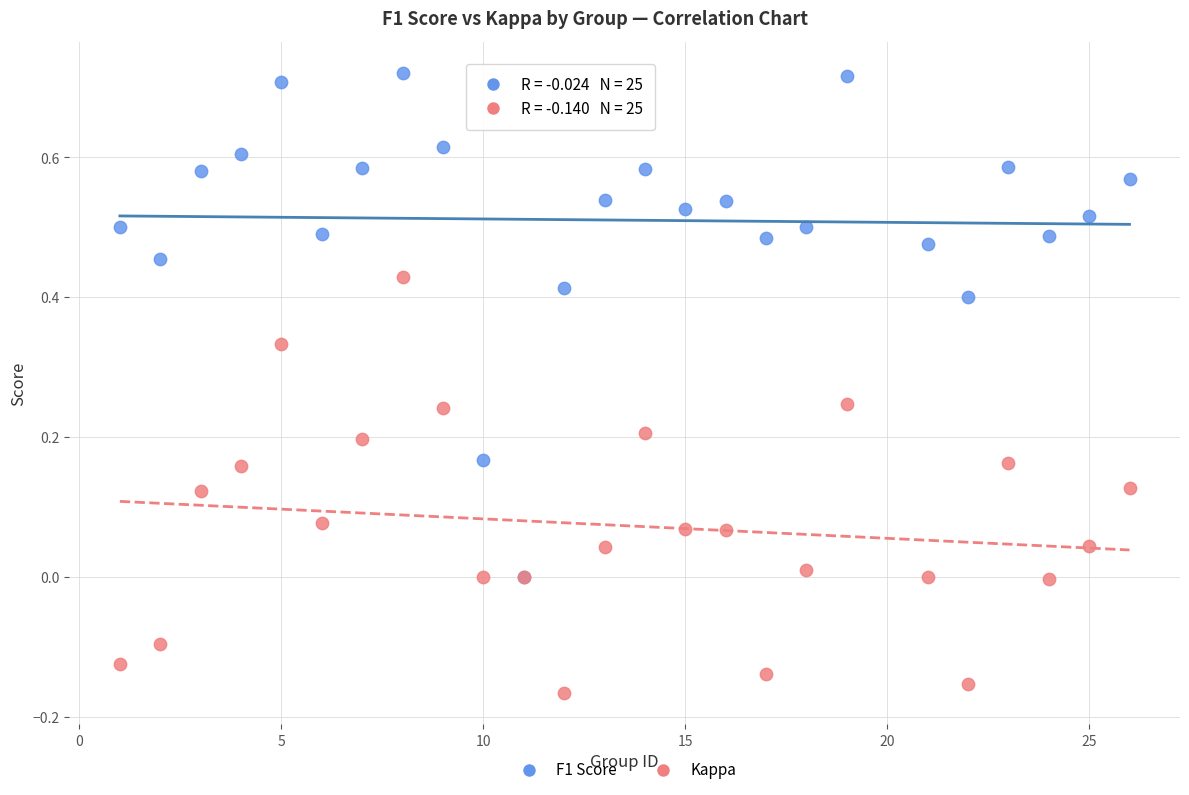

What are all the series names shown in the legend?

F1 Score, Kappa